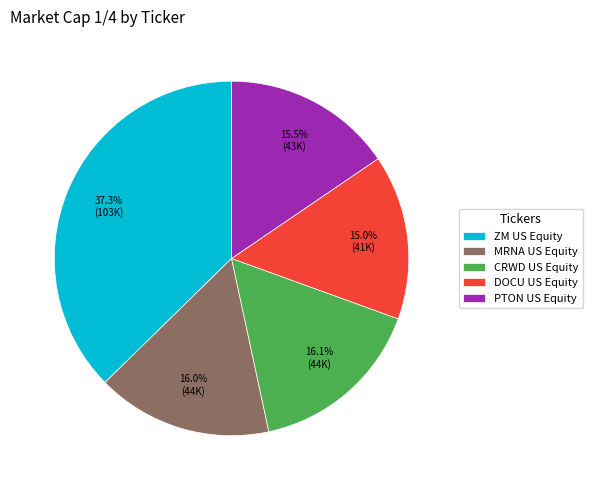

How many segments does this pie chart have?

5